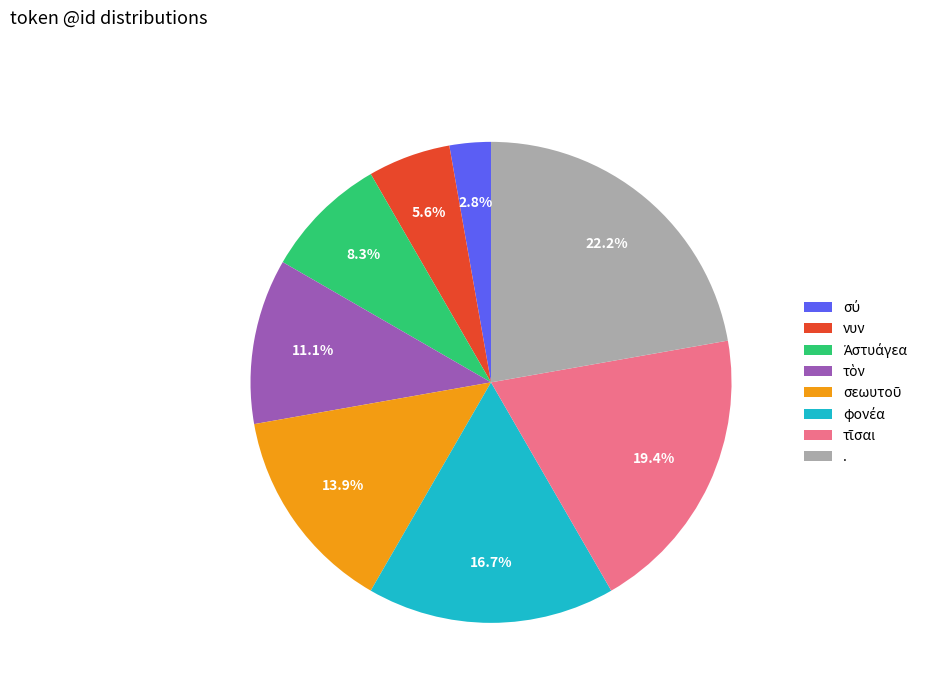

Which category has the biggest portion of the pie?

.